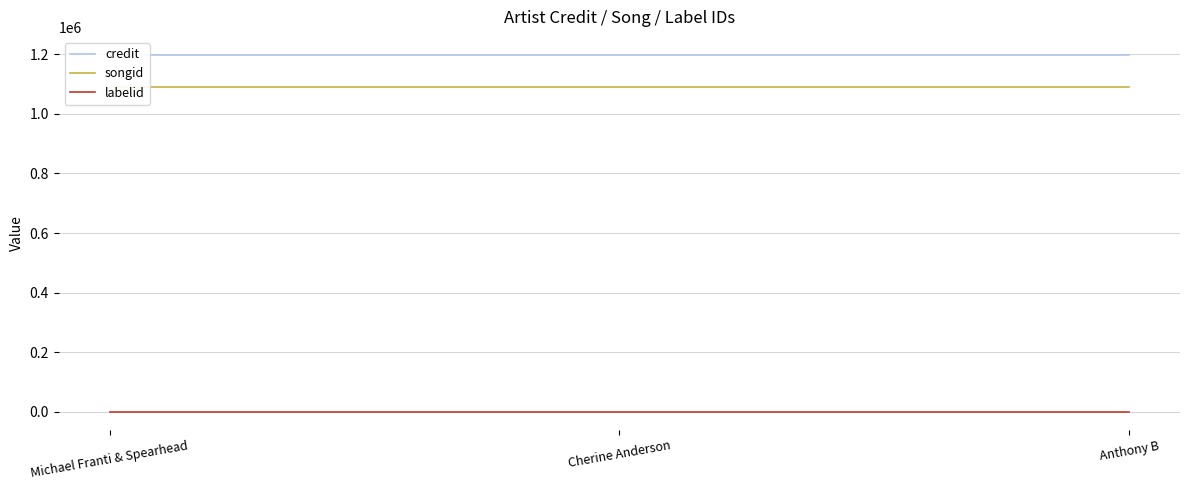

Rank the categories by labelid value from lowest to highest.

Michael Franti & Spearhead, Cherine Anderson, Anthony B